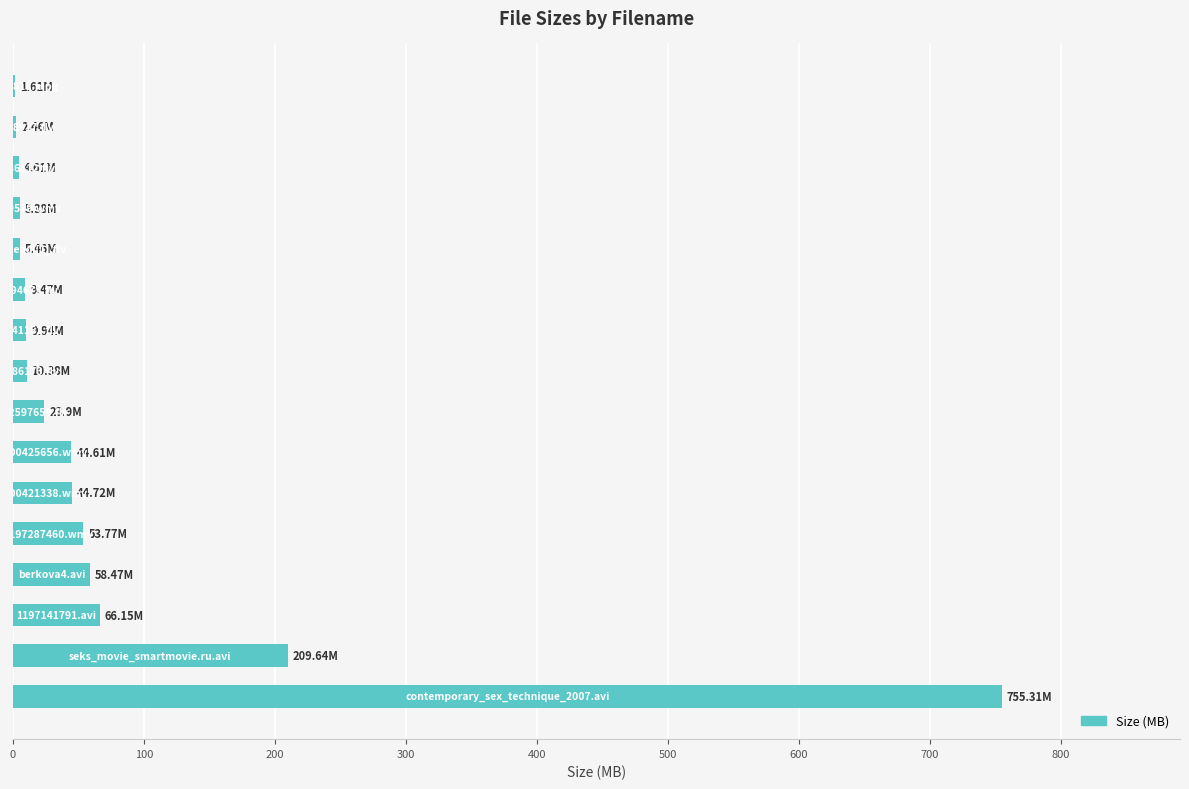

What is the sum of all values?

1305.9